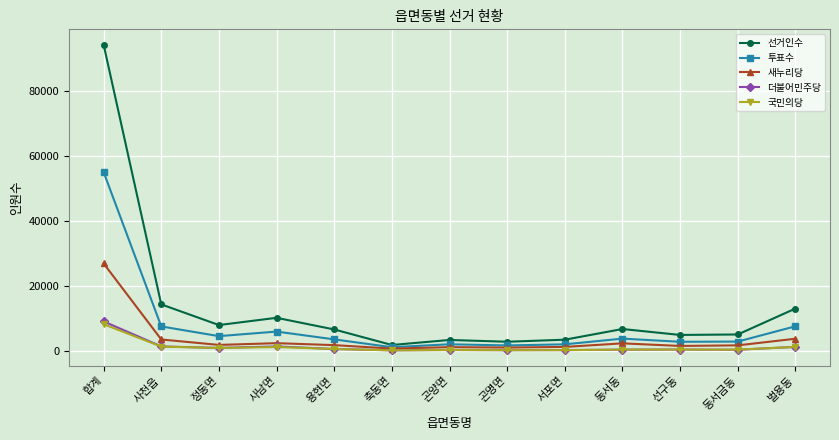

What is the spread (max minus min) of values at 선구동?

4503